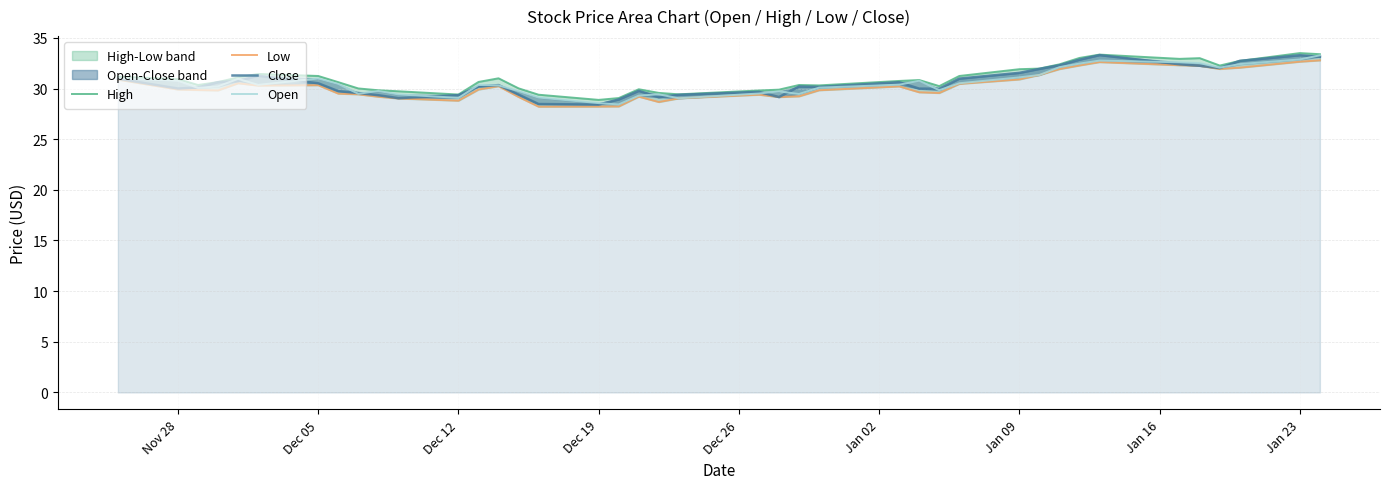

Which series has the largest total across all categories?

High